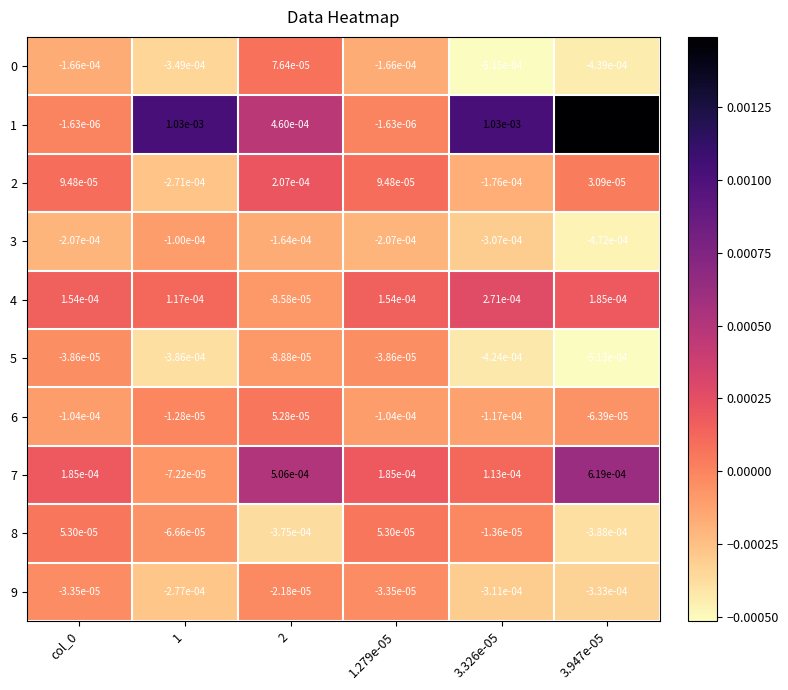

Is the value of 0 at 1 greater than the value of 8 at col_0?

No